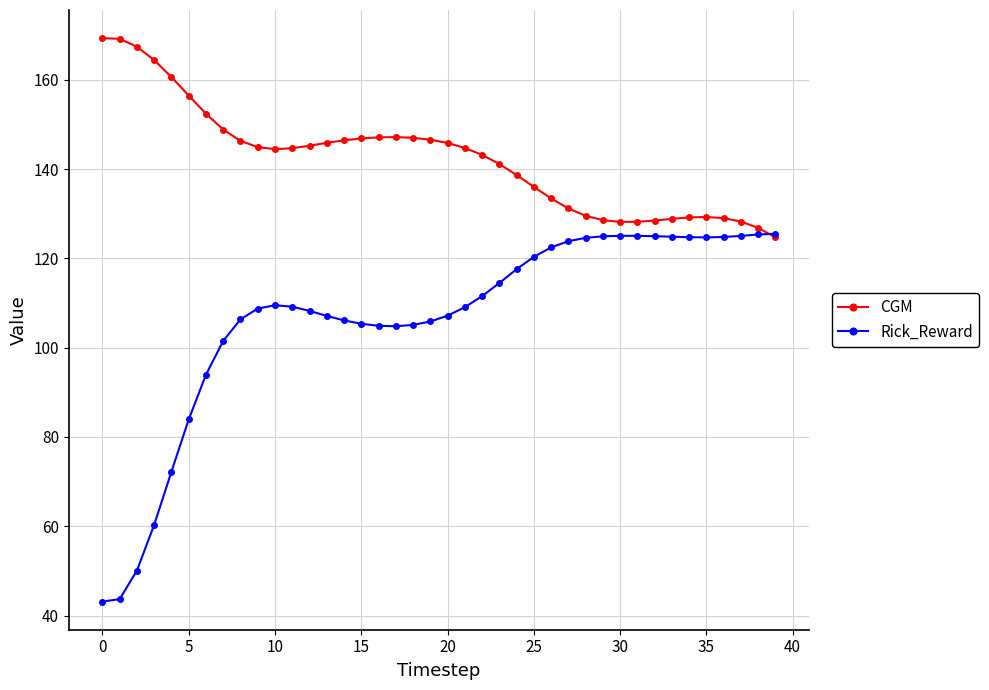

What is the minimum value for CGM?

124.7